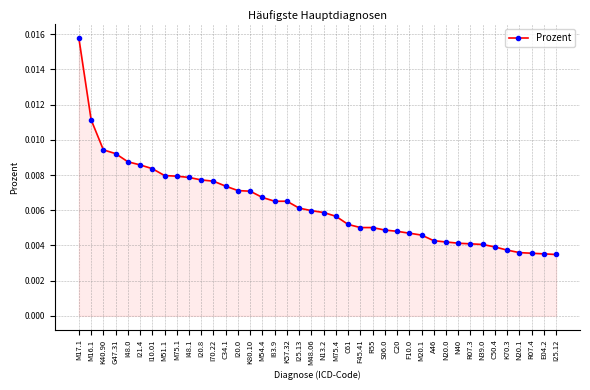

What is the label of the 5th point from the left?

I48.0